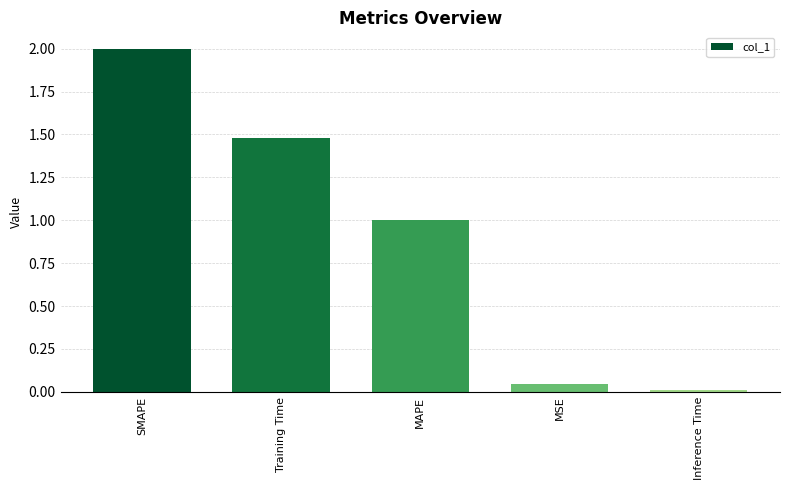

What is the greatest value displayed?

2.0